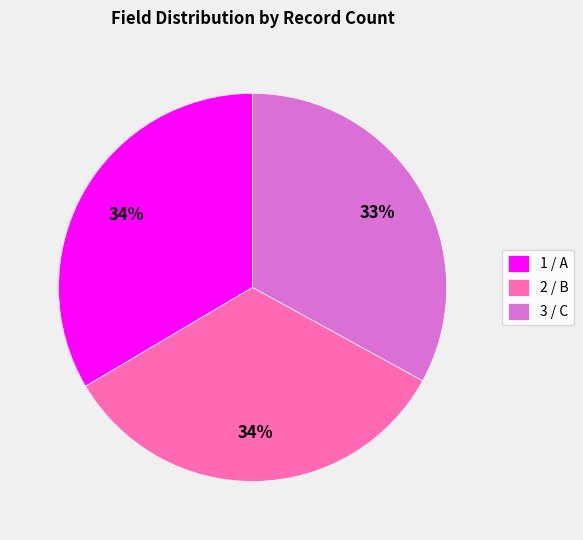

To the nearest percent, what portion does 1 / A represent?

34%